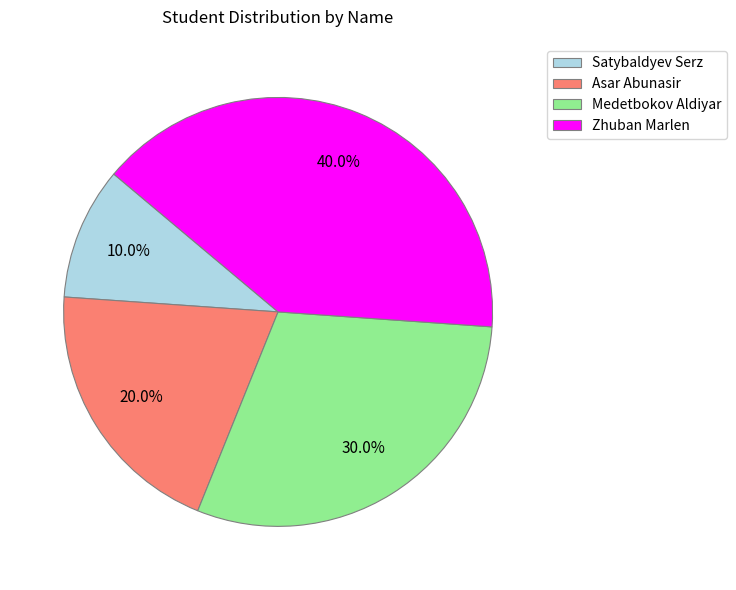

Count the number of slices in the pie.

4